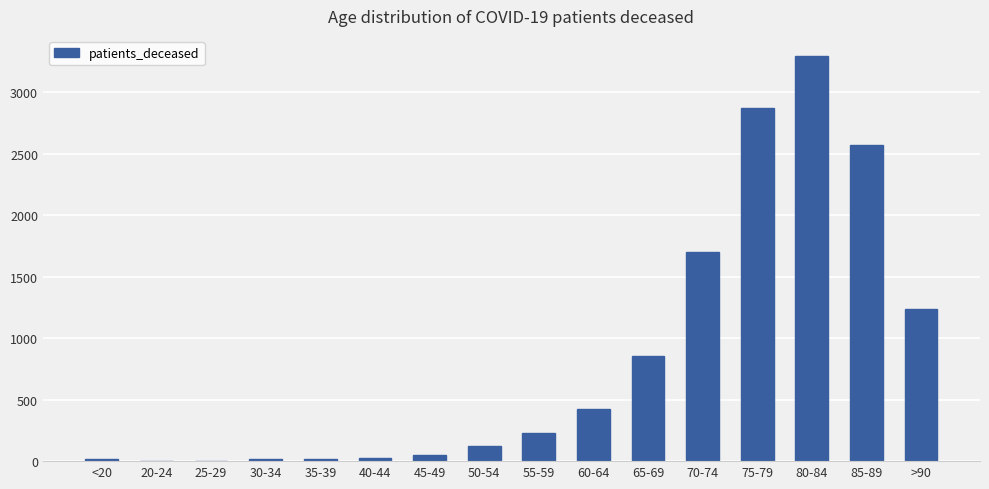

Are the bars grouped side by side (vs. stacked)?

No